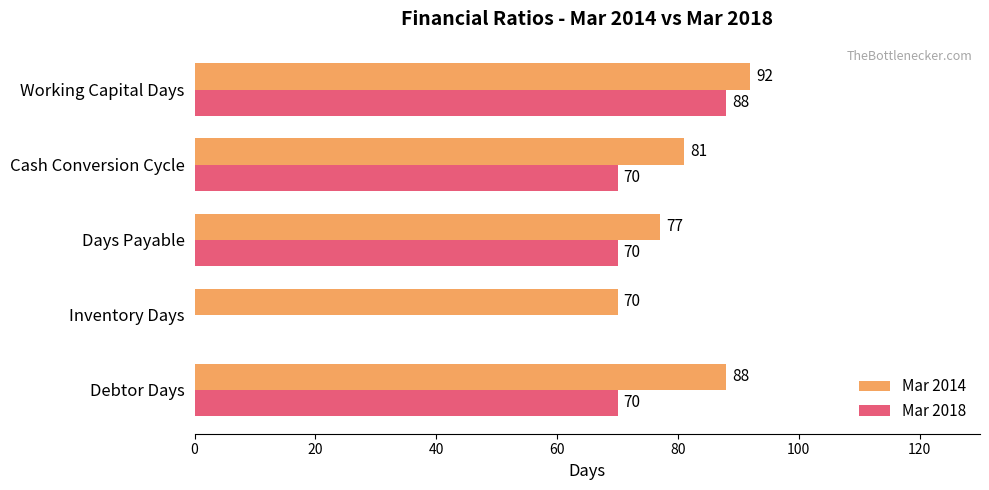

At which category is the sum across all series the highest?

Working Capital Days